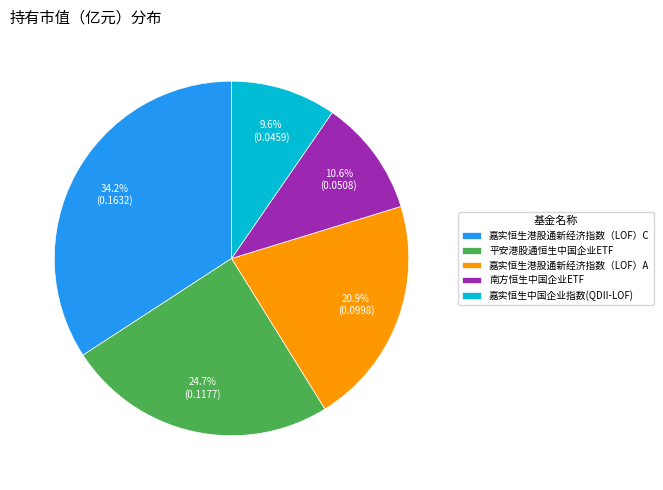

What percentage is the 南方恒生中国企业ETF slice, to the nearest percent?

11%